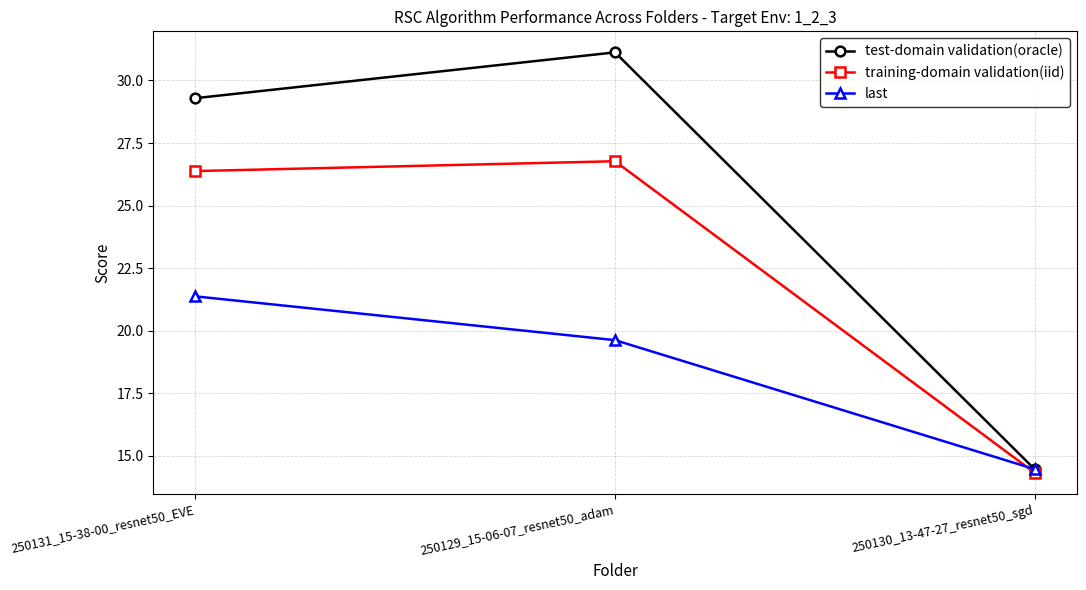

How many lines are shown in the chart?

3